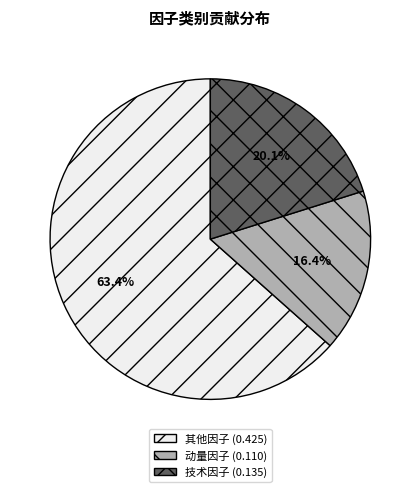

Count the number of slices in the pie.

3